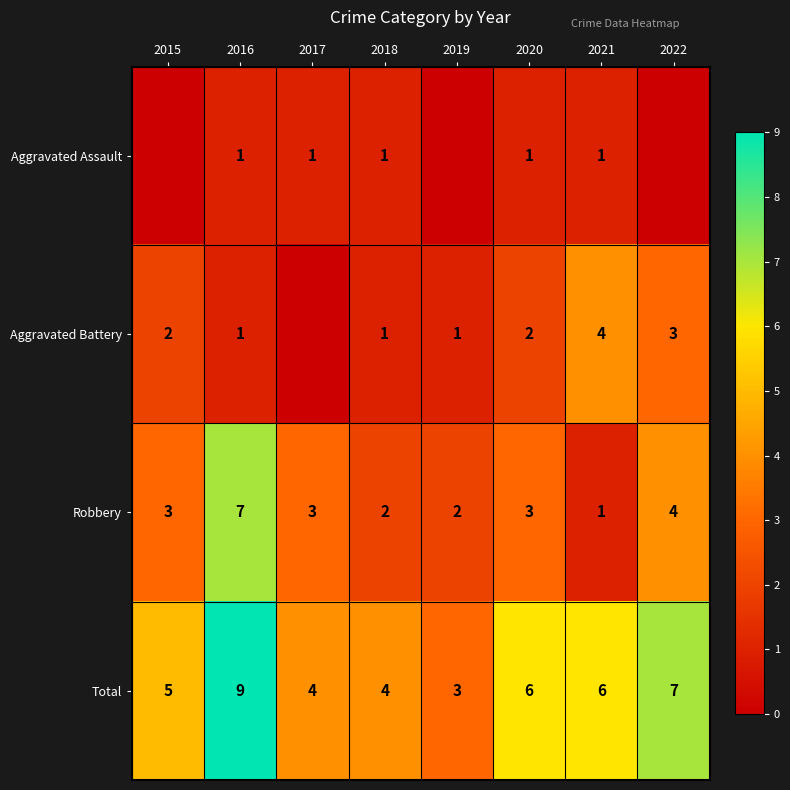

Rank the series at 2020 from highest to lowest value.

Total, Robbery, Aggravated Battery, Aggravated Assault